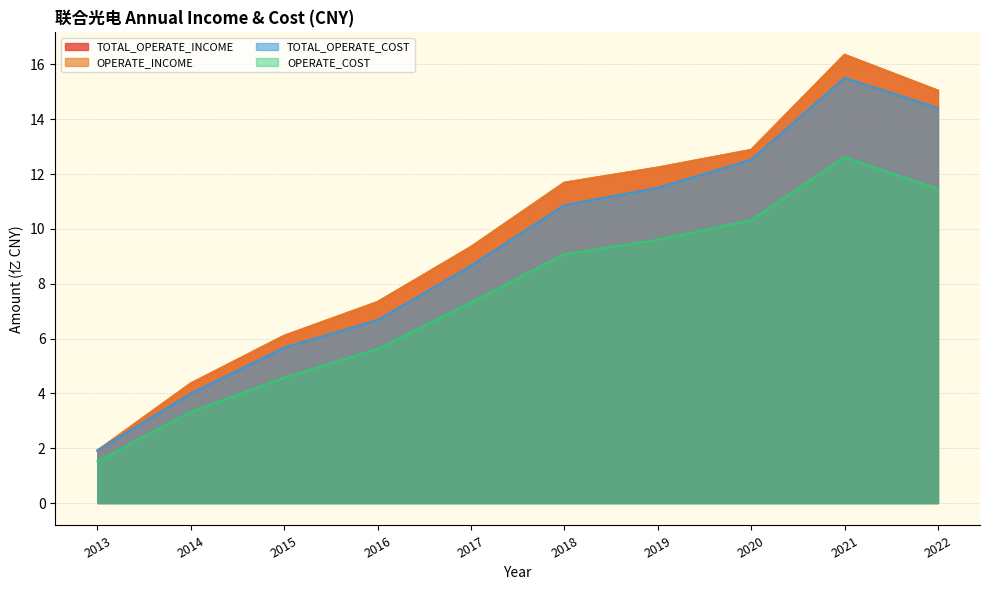

Between 2014 and 2019, which series saw the biggest shift?

TOTAL_OPERATE_INCOME